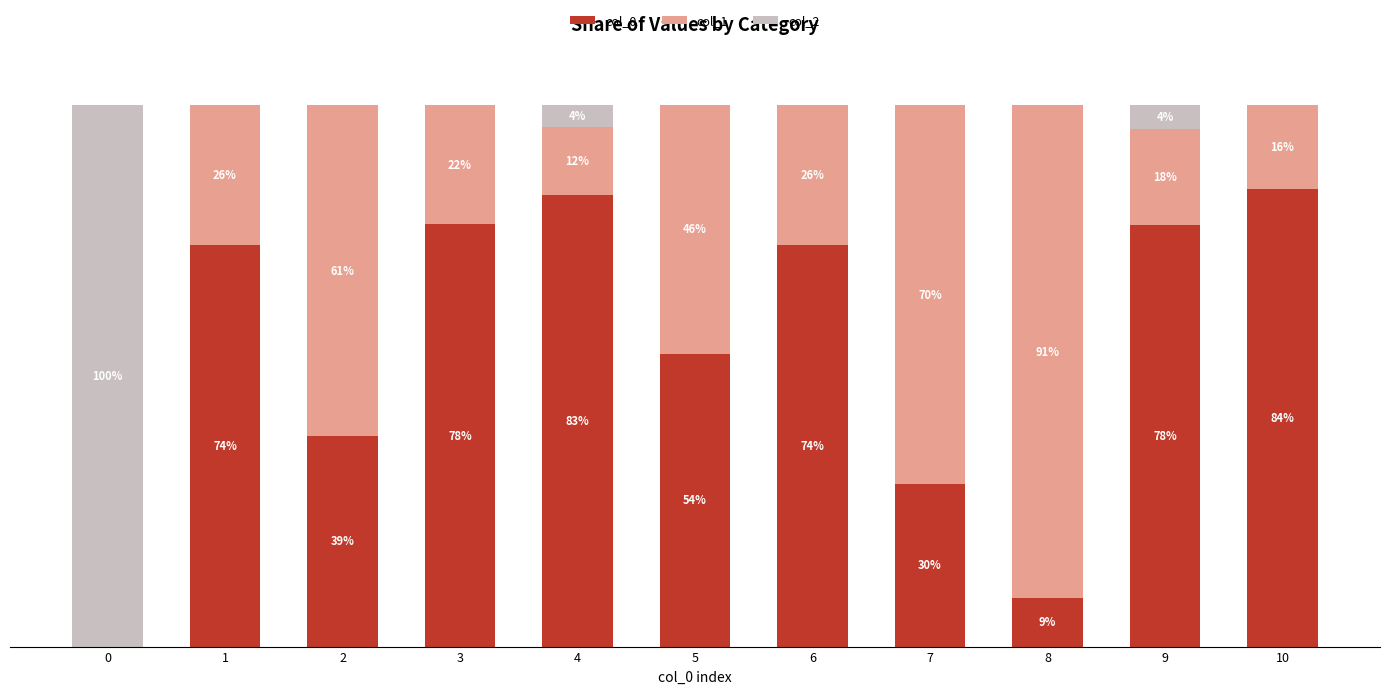

Which has a higher value, 10 or 4?

10